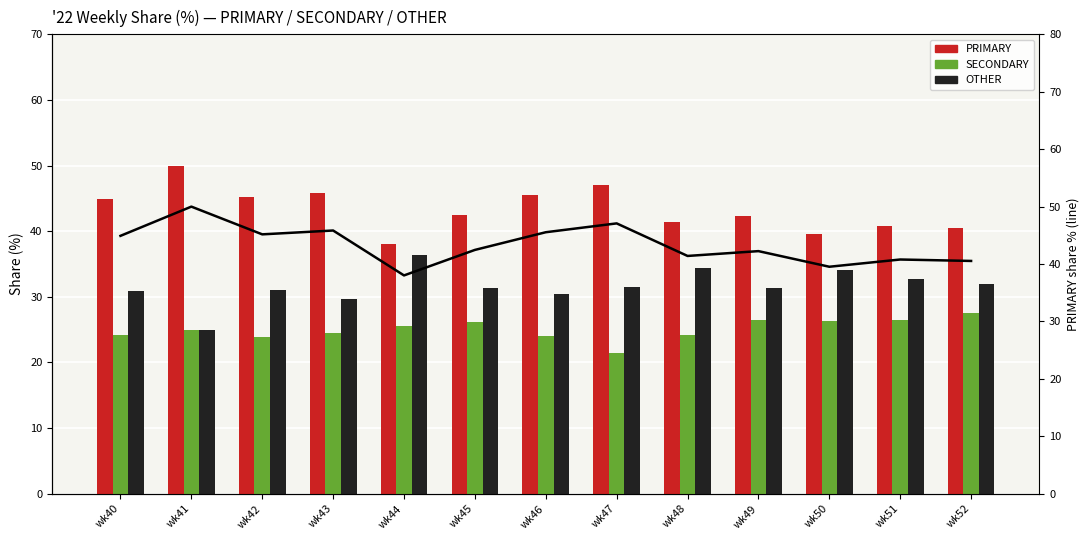

What is the value of the OTHER bar at the 12th from the left?

32.7